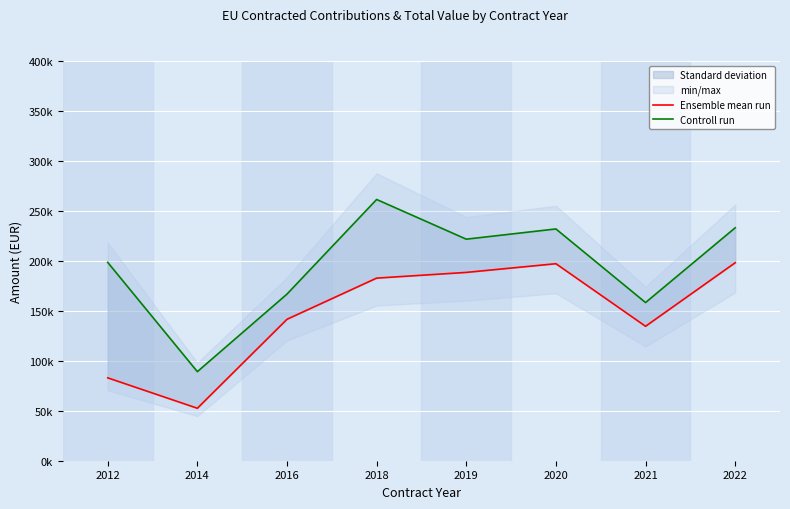

What is the average value of the Ensemble mean run series?

147244.8